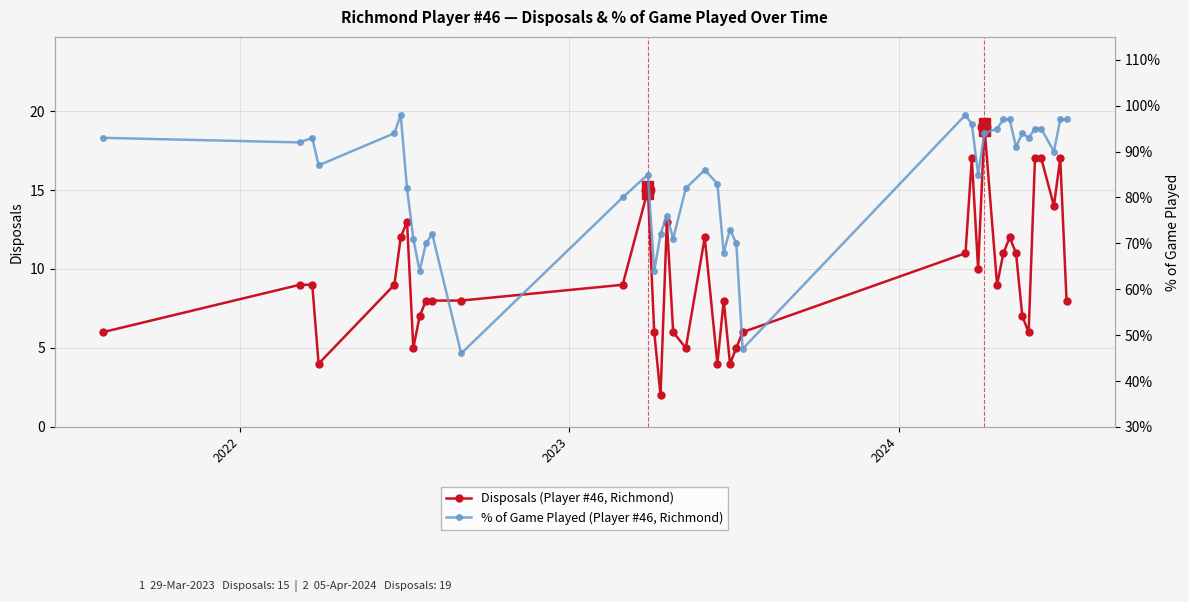

True or false: Disposals (Player #46, Richmond) has more than 2 interior local peaks.

True